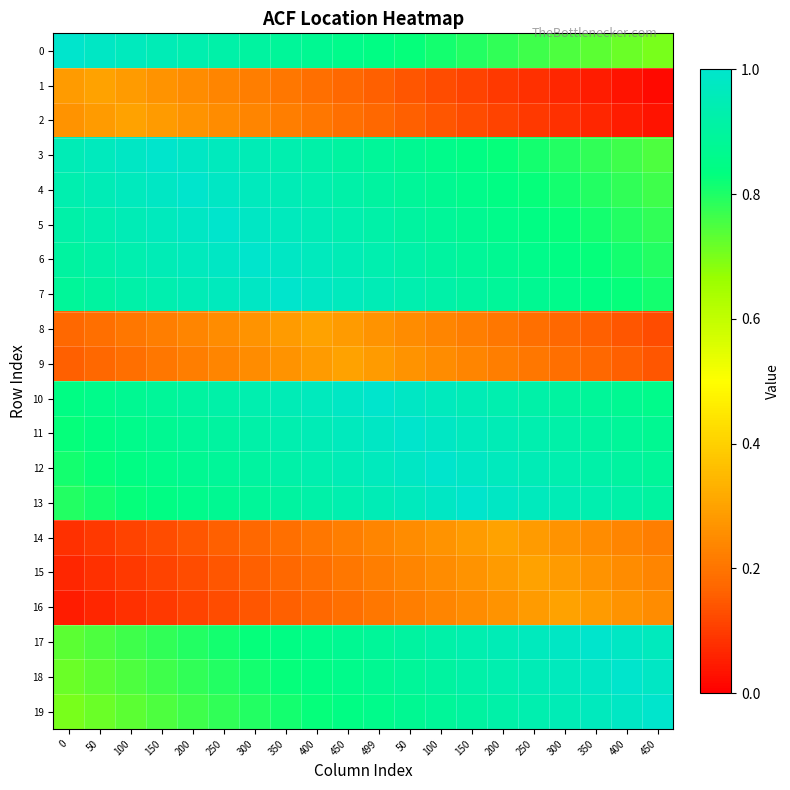

What is the total value across all series at 250?

13.2